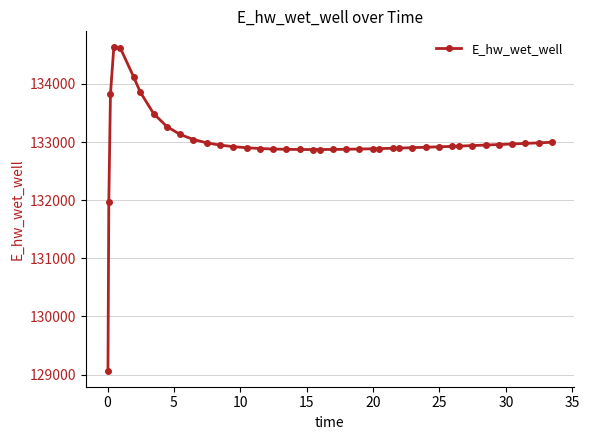

What is the value of the 16th point from the left?

132889.3